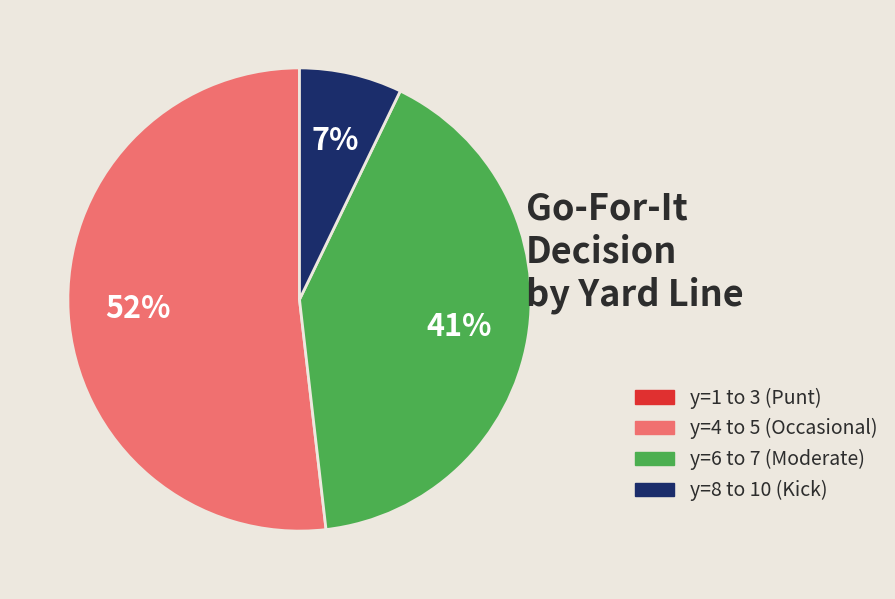

Does any single category account for the majority?

Yes